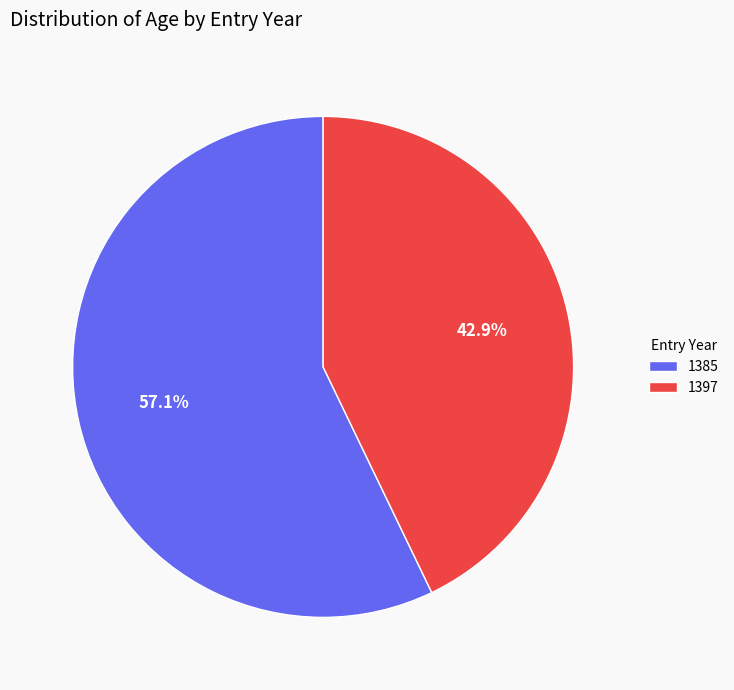

Is it true that 1385 is 57% of the pie?

True